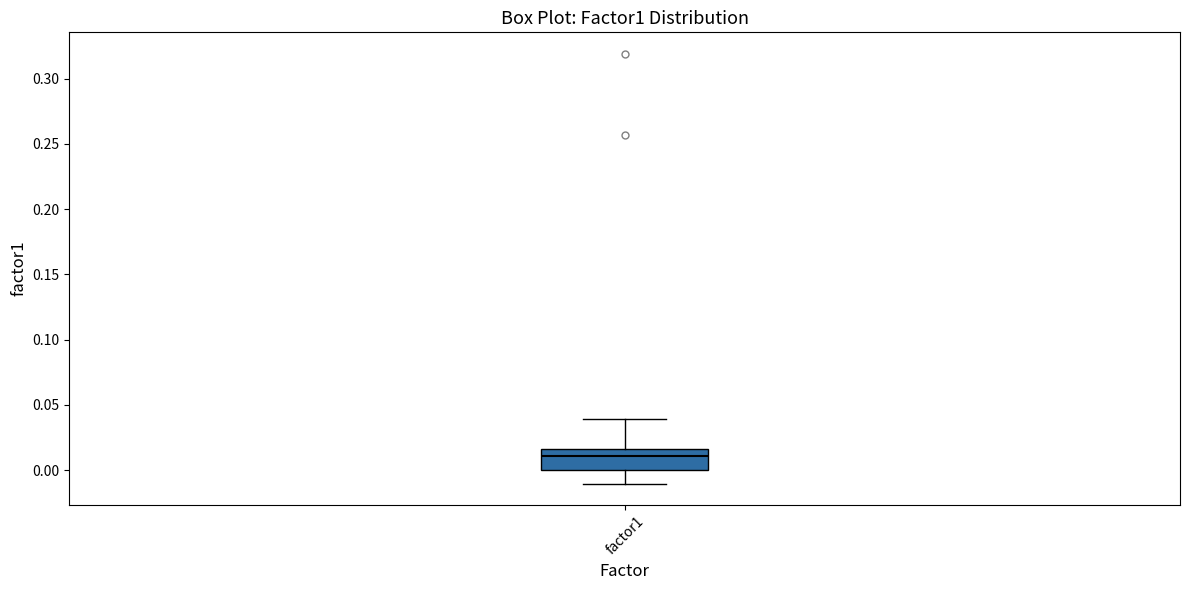

Where is the upper edge of the box for factor1 on the y-axis? The values are not printed on the chart, so give them approximately, as read against the axis.

0.015